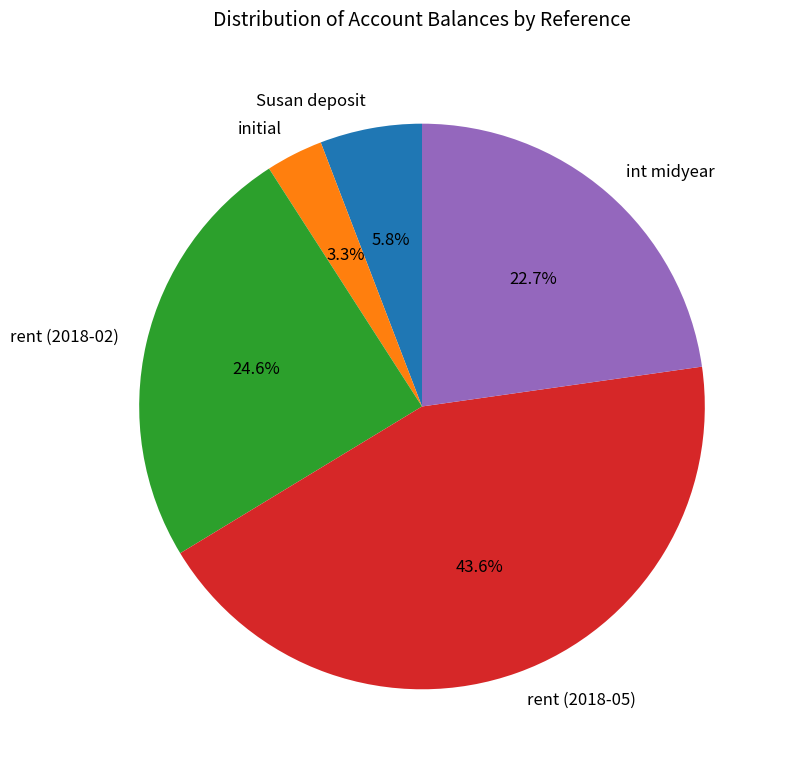

Does rent (2018-05) account for over 50% of the chart?

No